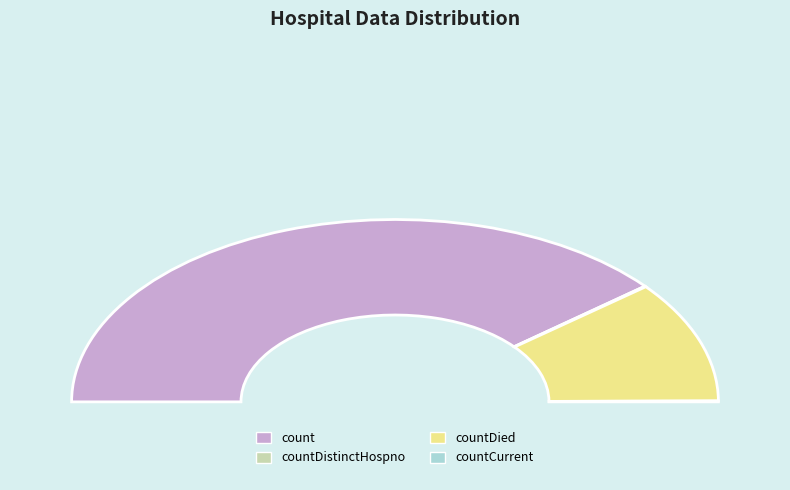

How many segments does this pie chart have?

4